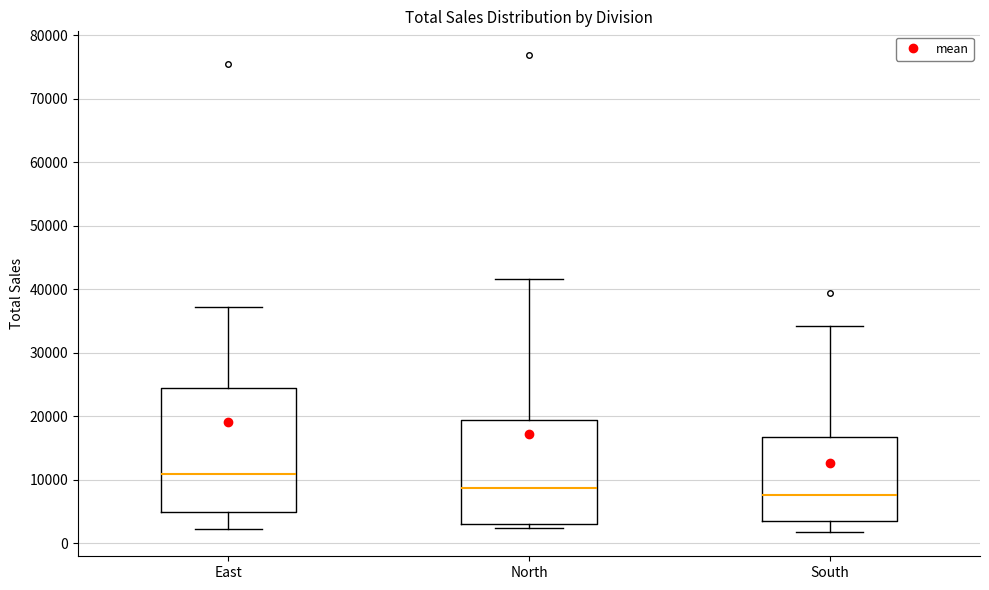

Reading left to right, transcribe this box plot: for each box, give where its median line is, the range the box spans, and where its two whiskers end, as read against the y-axis. The values are not printed on the chart, so give them approximately, as read against the axis.

East: median 11000, box 5000 to 24000, whiskers 2000 to 37000
North: median 9000, box 3000 to 19000, whiskers 2000 to 42000
South: median 8000, box 3000 to 17000, whiskers 2000 to 34000